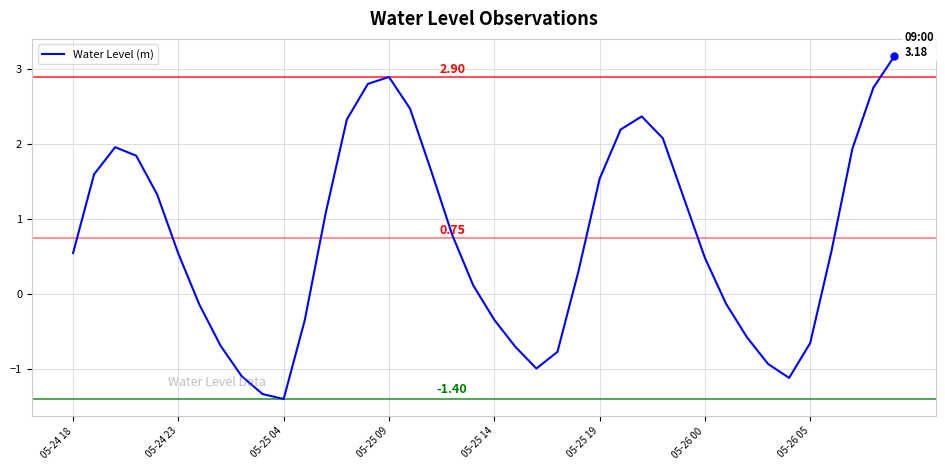

What is the difference between the maximum and minimum values?

4.6